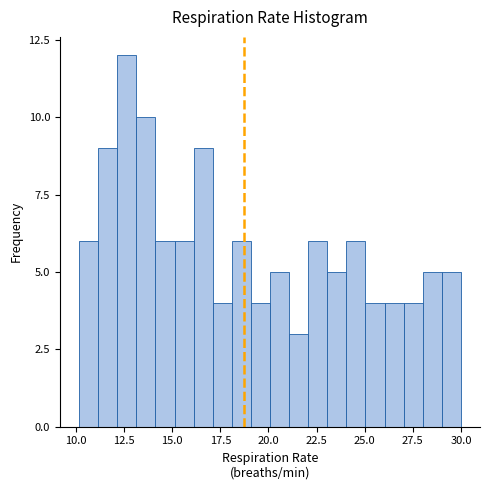

Read against the x-axis, roughly where is the centre of the tallest bar?

12.5